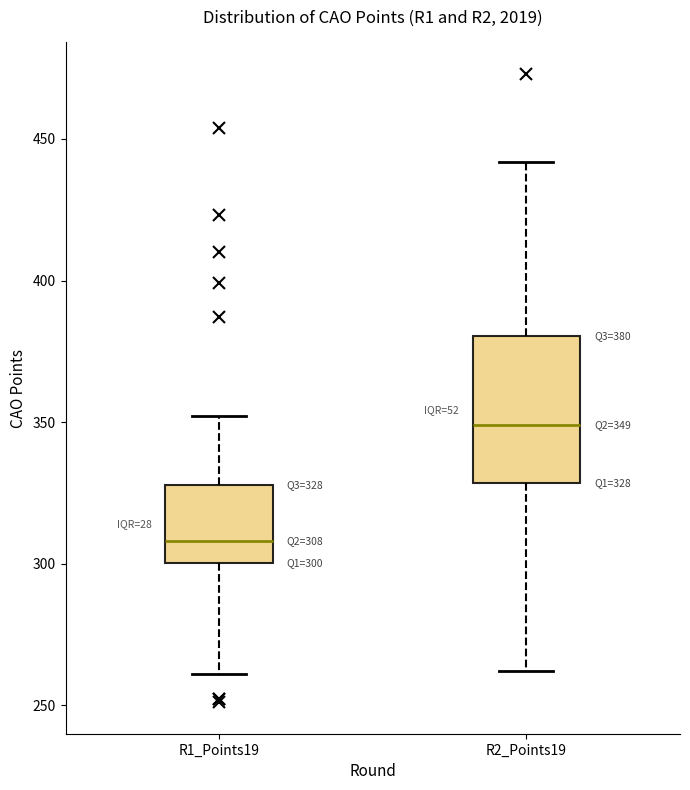

Comparing the boxes themselves (not the whiskers), which one is the tallest?

R2_Points19